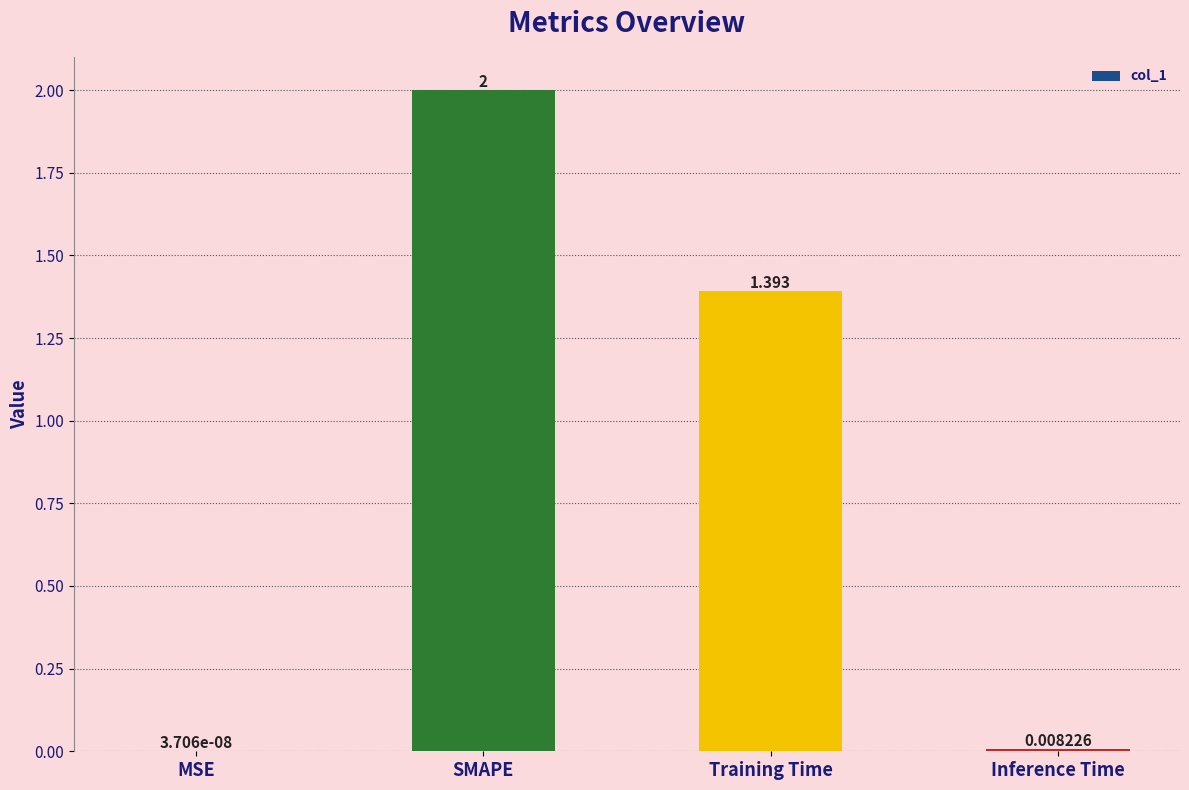

At which category does the chart reach its peak across all series?

SMAPE